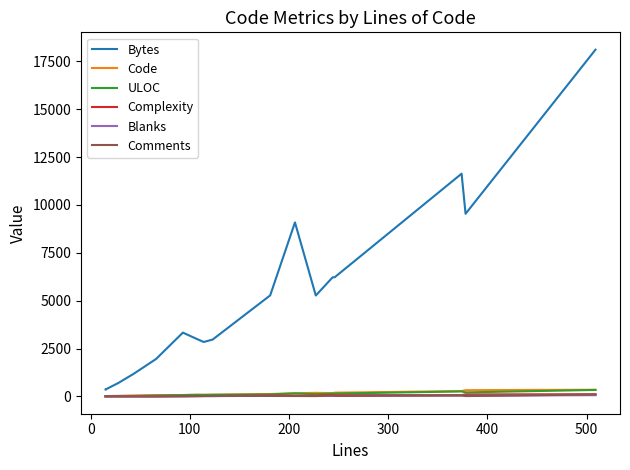

Reading right to left, extract all data points from this chart.

Bytes: 18110	9538	11632	6221	6221	5269	9087	5275	2968	2841	3001	3331	1955	1167	703	703	385	378	361	361
Code: 347	324	279	194	170	185	165	124	82	84	79	70	66	43	28	28	16	15	15	15
ULOC: 337	208	259	147	147	115	156	104	87	77	84	70	44	25	20	20	17	16	16	16
Complexity: 111	104	67	64	76	41	36	55	17	21	14	2	0	0	0	0	0	0	0	0
Blanks: 63	38	46	30	26	27	21	32	14	14	13	8	0	0	0	0	0	0	0	0
Comments: 99	16	49	22	48	15	20	25	27	16	15	15	0	0	0	0	0	0	0	0